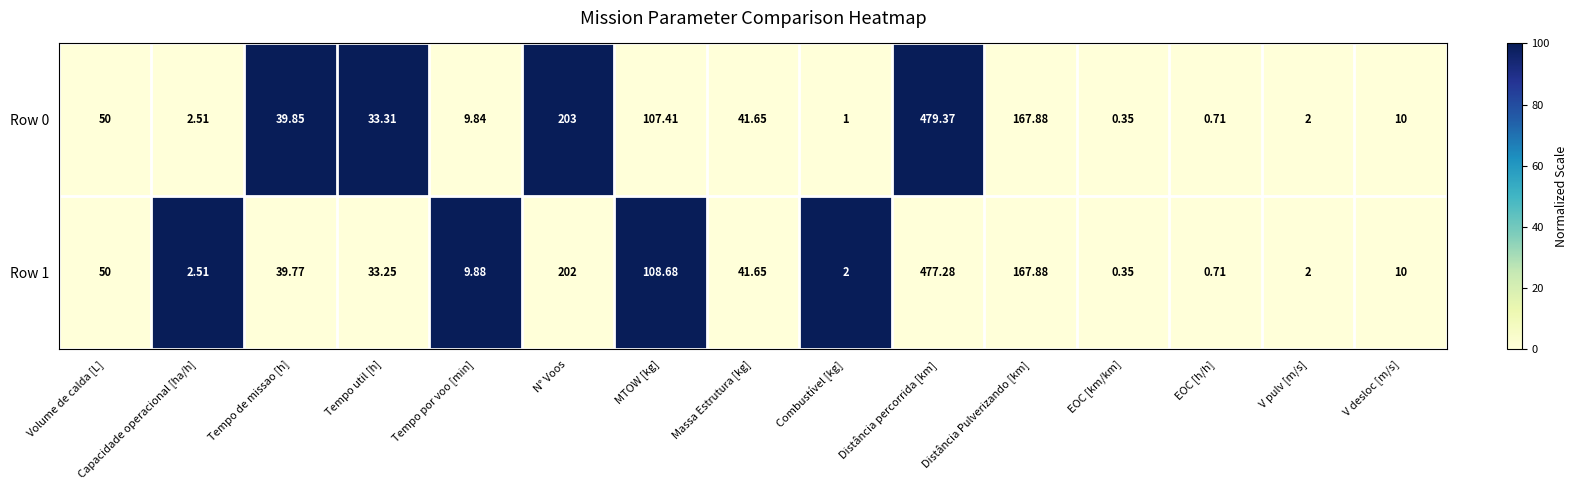

Which category has the lowest value across all series?

EOC [km/km]